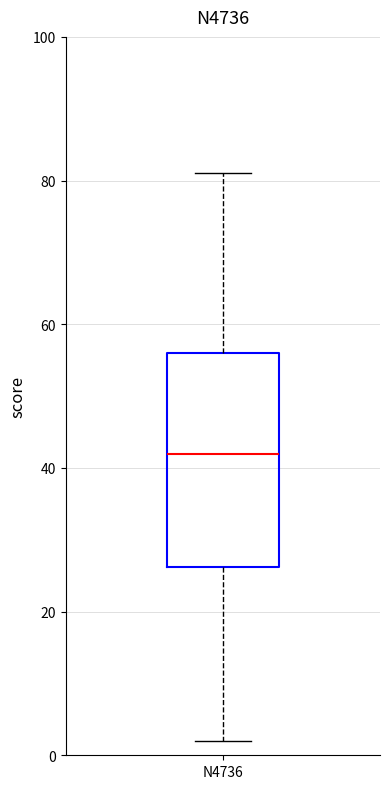

Read this box plot against the y-axis: the position of the median line, the range covered by the box, and the ends of both whiskers. The values are not printed on the chart, so give them approximately, as read against the axis.

median 42, box 26 to 56, whiskers 2 to 82